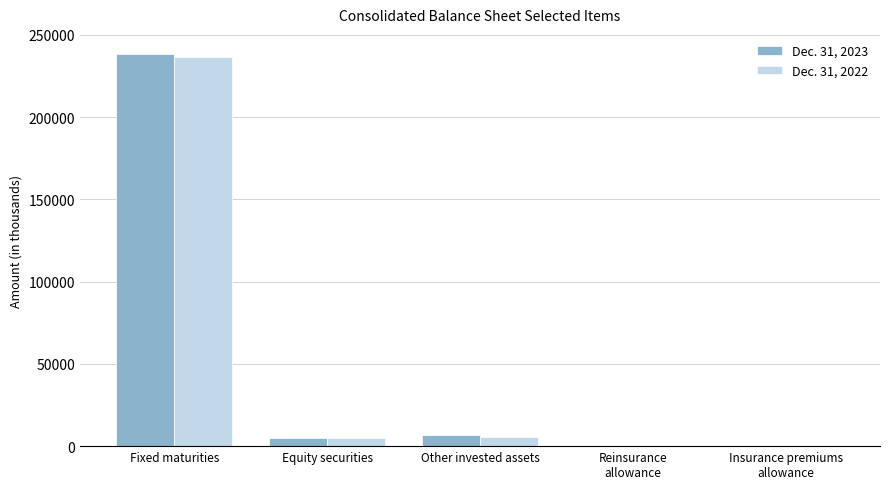

What is the difference between the Dec. 31, 2023 values at Fixed maturities and Insurance premiums
allowance?

238409